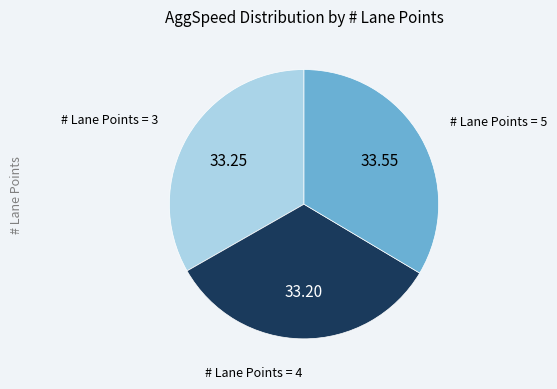

Does any single category account for the majority?

No